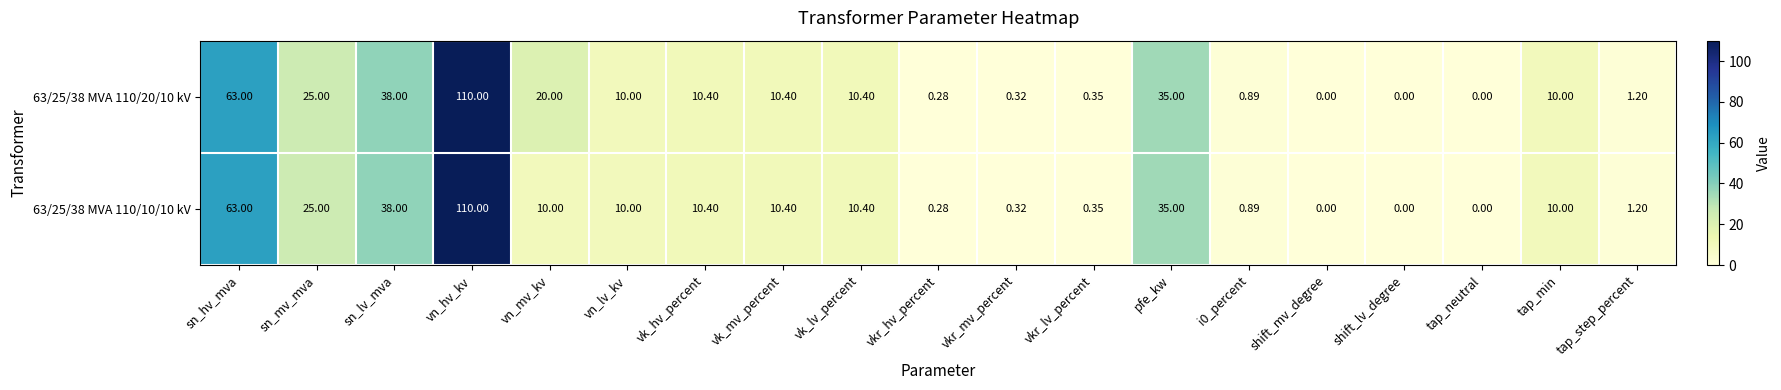

At which label does 63/25/38 MVA 110/20/10 kV reach its peak?

vn_hv_kv